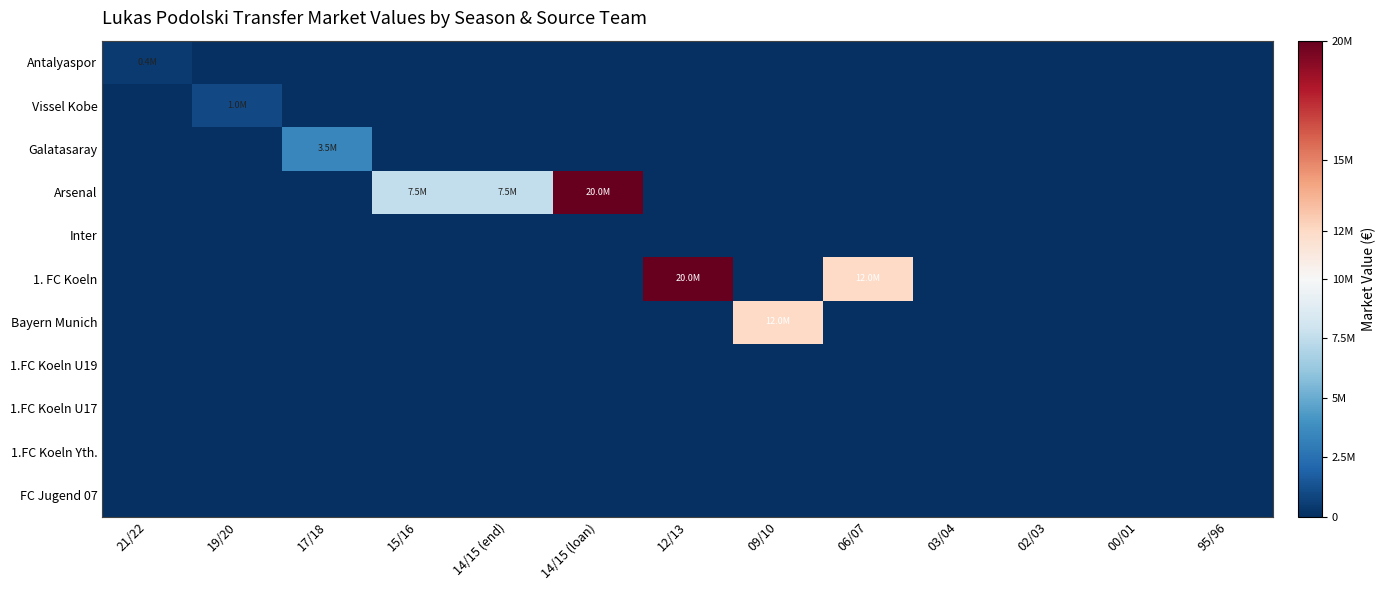

At 14/15 (loan), list the series in order from smallest to largest.

Antalyaspor, Vissel Kobe, Galatasaray, Inter, 1. FC Koeln, Bayern Munich, 1.FC Koeln U19, 1.FC Koeln U17, 1.FC Koeln Yth., FC Jugend 07, Arsenal